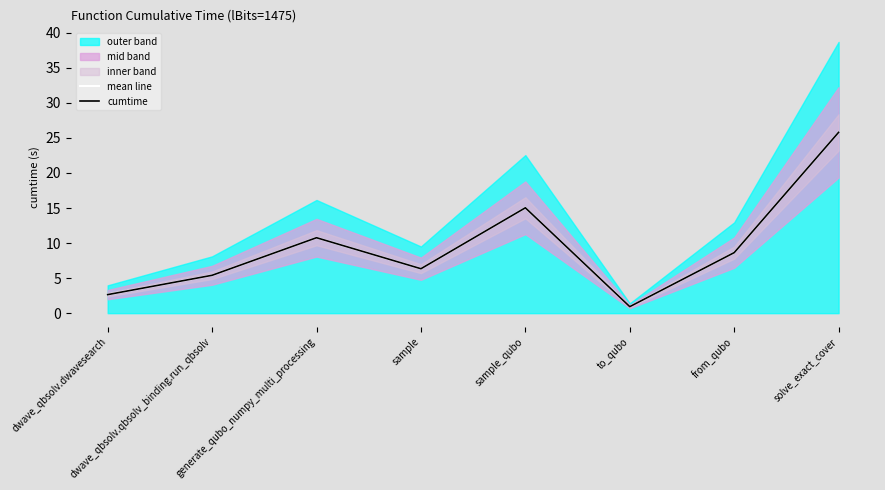

At which label is mean line closest to 13?

sample_qubo